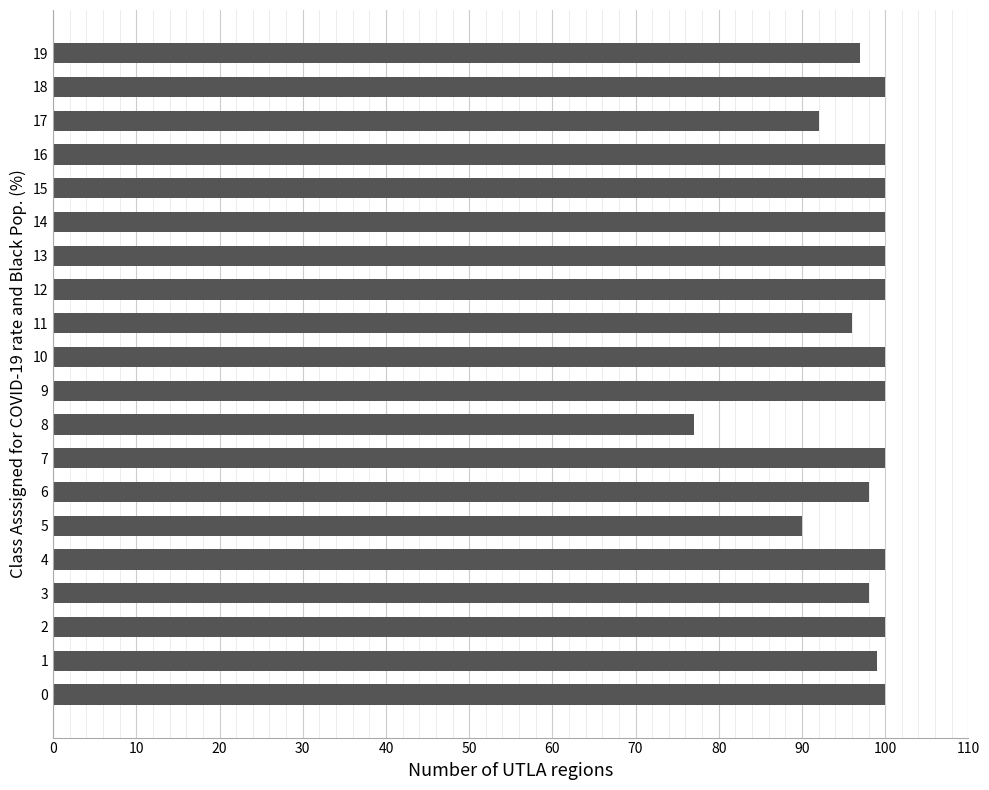

What is the average value?

97